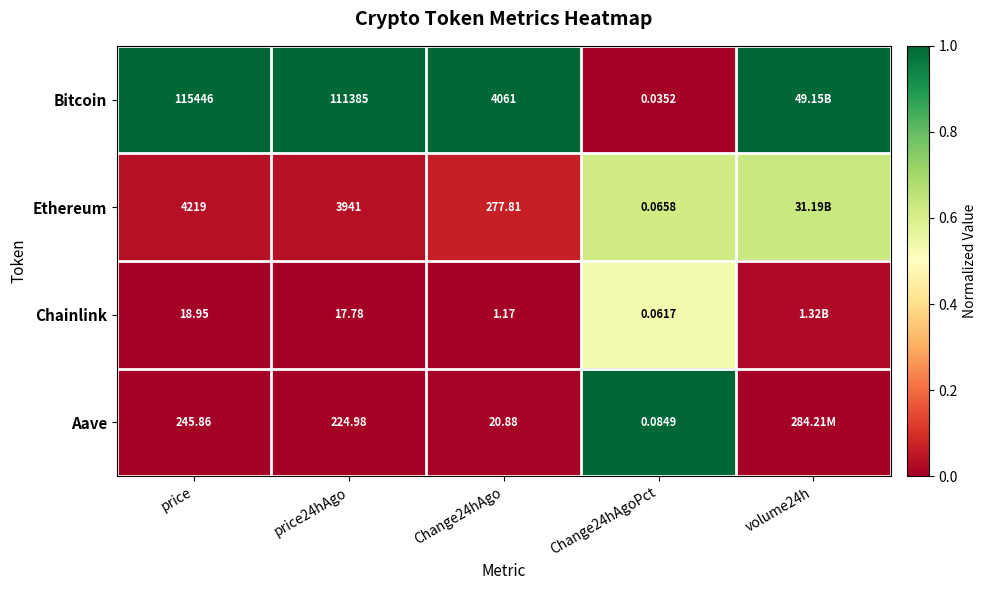

The Aave series shows 1.0 at Change24hAgoPct. True or false?

True